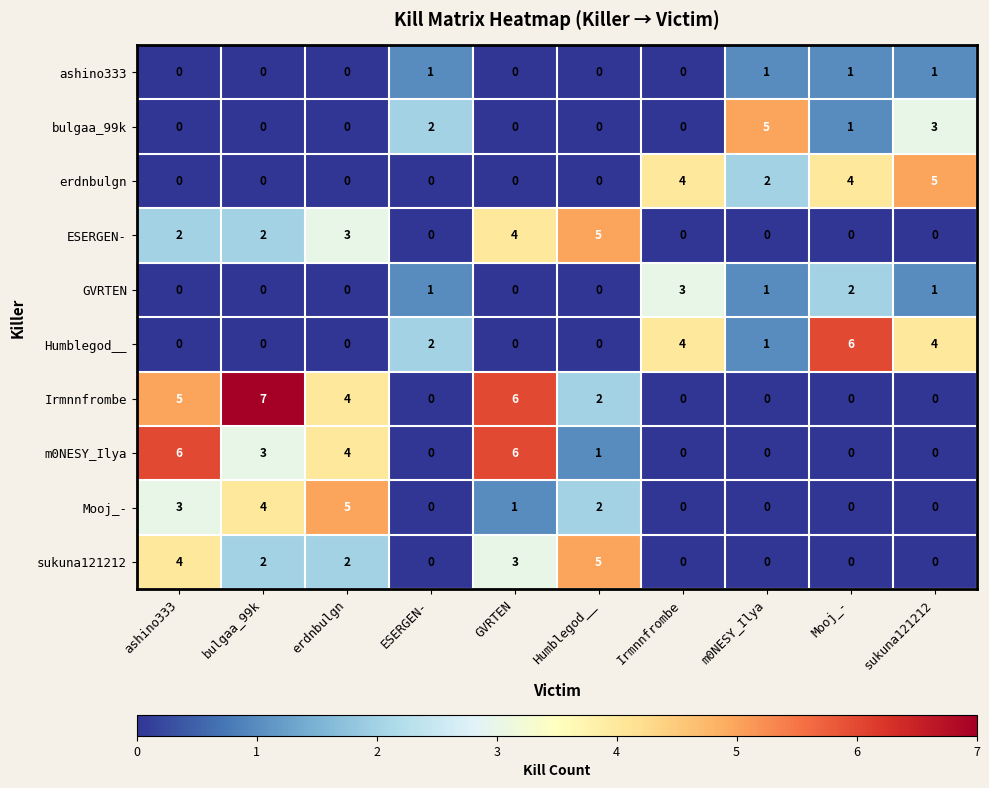

Which series has the widest spread of values?

Irmnnfrombe